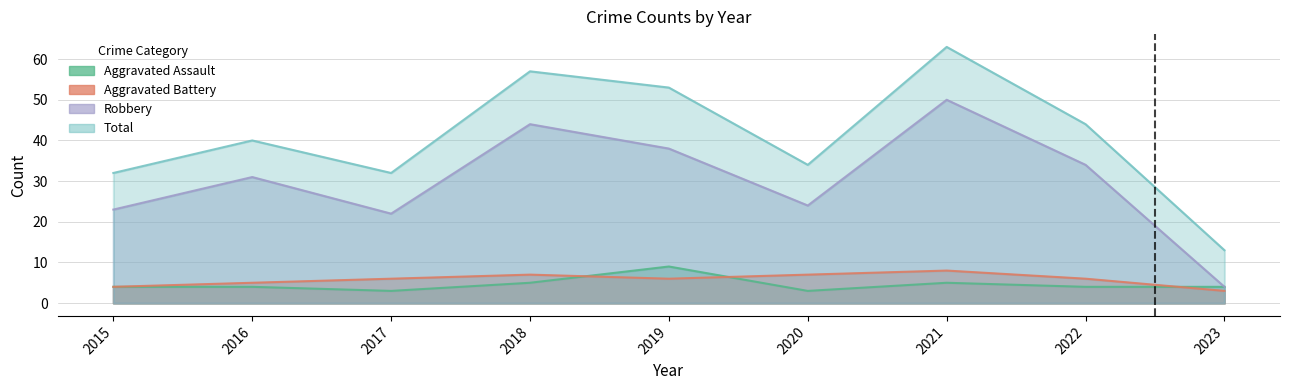

Reading left to right, what are all the values shown in this chart?

Aggravated Assault: 2015=4	2016=4	2017=3	2018=5	2019=9	2020=3	2021=5	2022=4	2023=4
Aggravated Battery: 2015=4	2016=5	2017=6	2018=7	2019=6	2020=7	2021=8	2022=6	2023=3
Robbery: 2015=23	2016=31	2017=22	2018=44	2019=38	2020=24	2021=50	2022=34	2023=4
Total: 2015=32	2016=40	2017=32	2018=57	2019=53	2020=34	2021=63	2022=44	2023=13